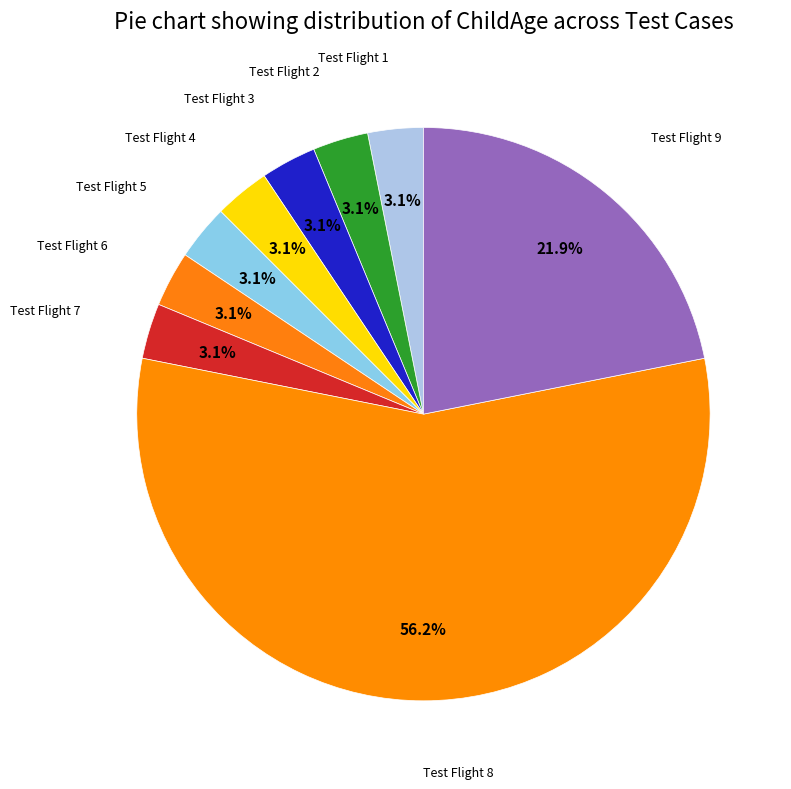

How many slices are in this pie chart?

9